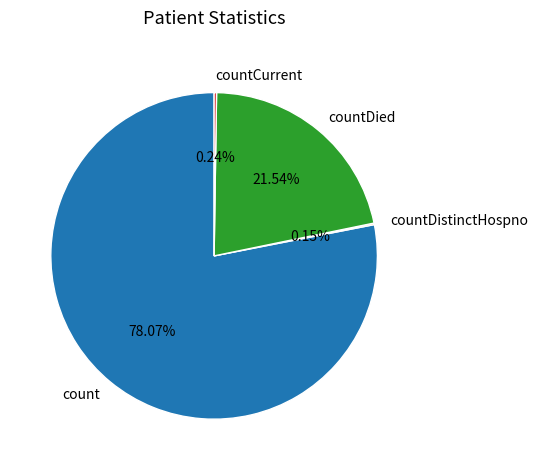

To the nearest percent, what percentage of the pie is countDied?

22%